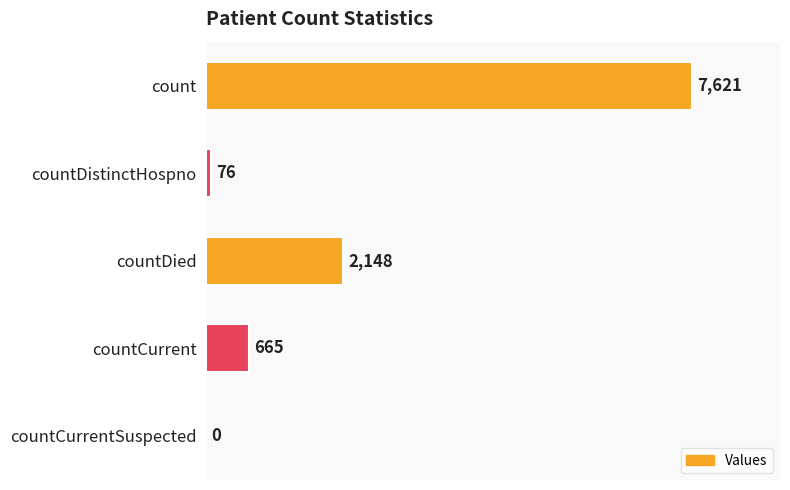

What is the sum of all values?

10510